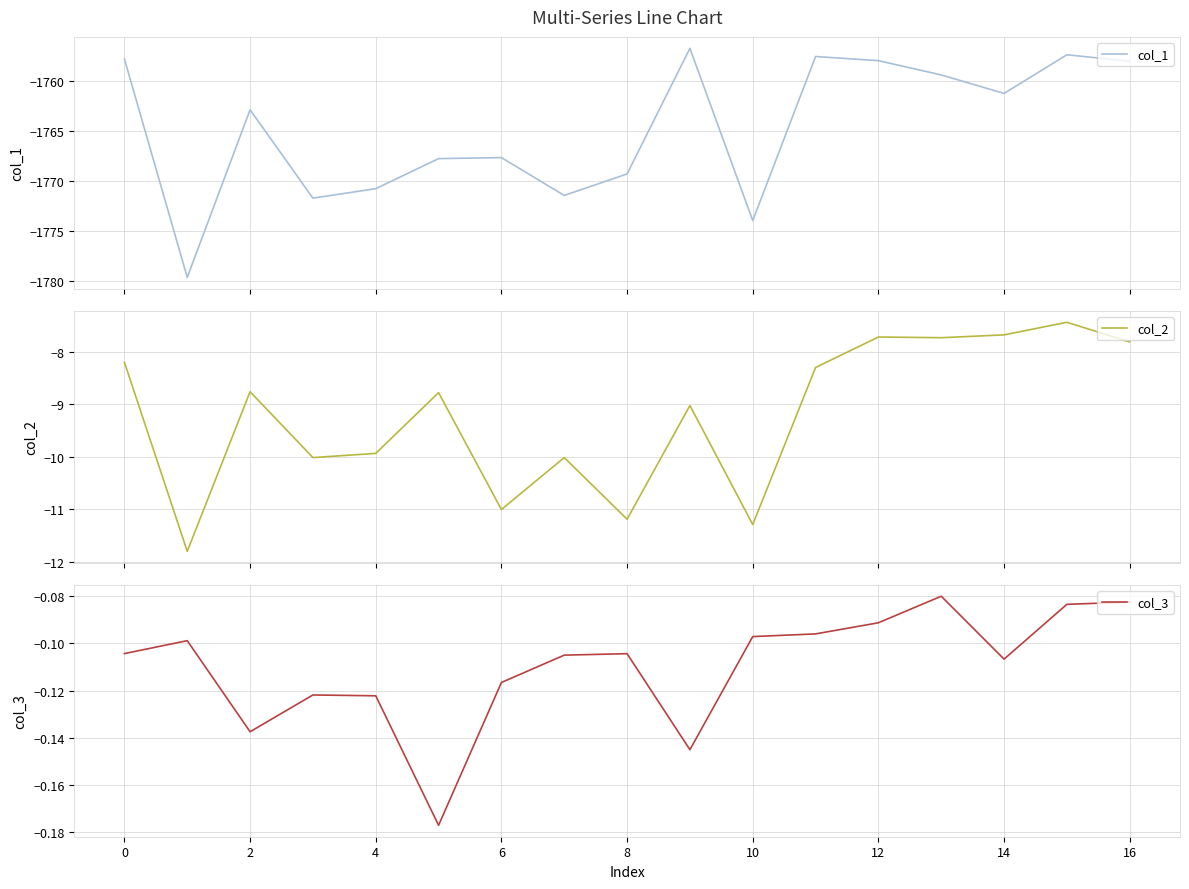

What is the highest value of the col_2 series?

-7.4